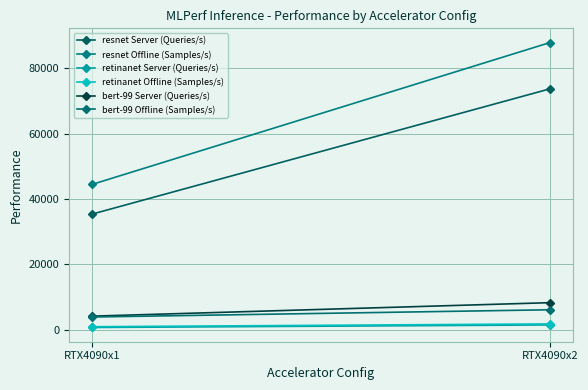

Rank the series at RTX4090x1 from lowest to highest value.

retinanet Server (Queries/s), retinanet Offline (Samples/s), bert-99 Offline (Samples/s), bert-99 Server (Queries/s), resnet Server (Queries/s), resnet Offline (Samples/s)